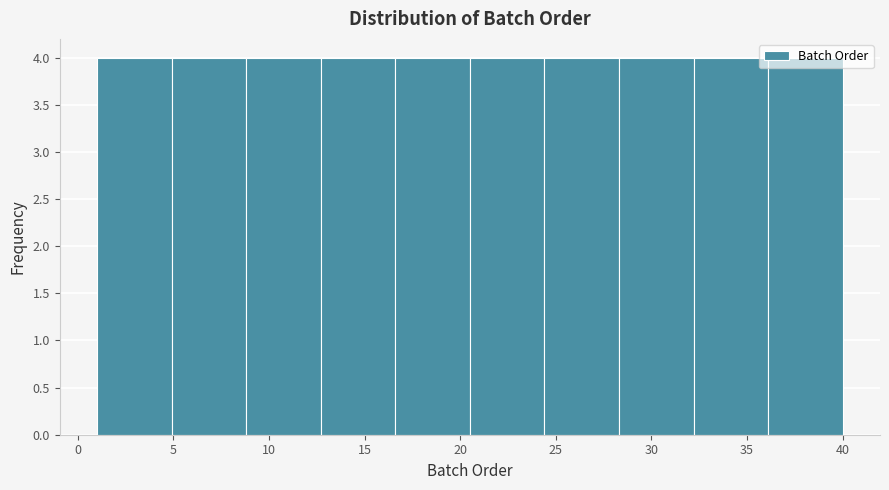

Reading left to right, transcribe this chart: for each bar, give the range it covers on the x-axis and its height. Neither the bar edges nor the heights are printed on the chart, so give them approximately, as read against the axes.

1.0 to 4.9: 4
4.9 to 8.8: 4
8.8 to 12.7: 4
12.7 to 16.6: 4
16.6 to 20.5: 4
20.5 to 24.4: 4
24.4 to 28.3: 4
28.3 to 32.2: 4
32.2 to 36.1: 4
36.1 to 40.0: 4